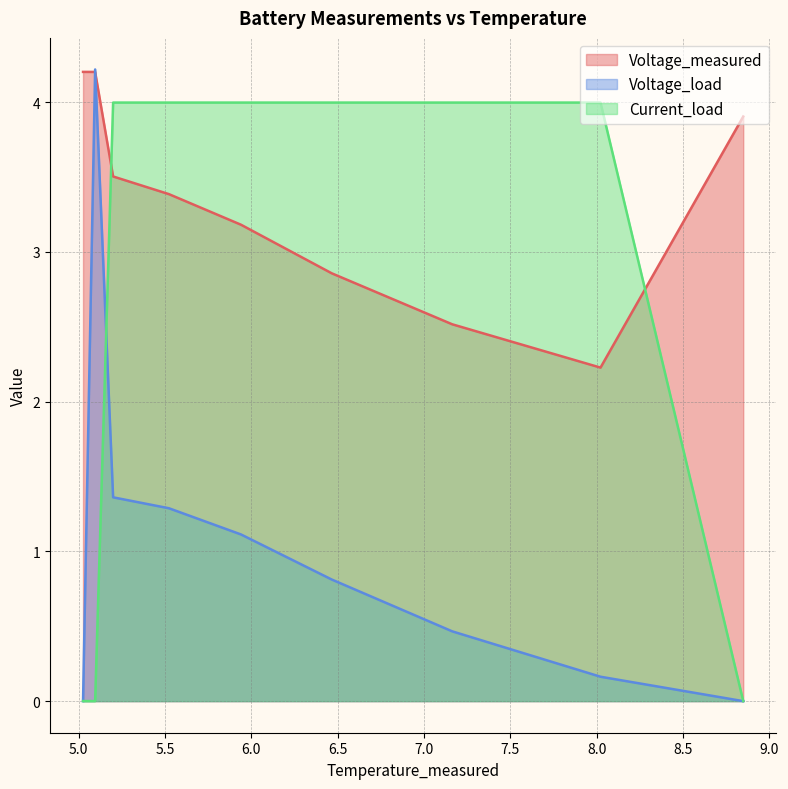

At how many categories does at least one series exceed 0?

9